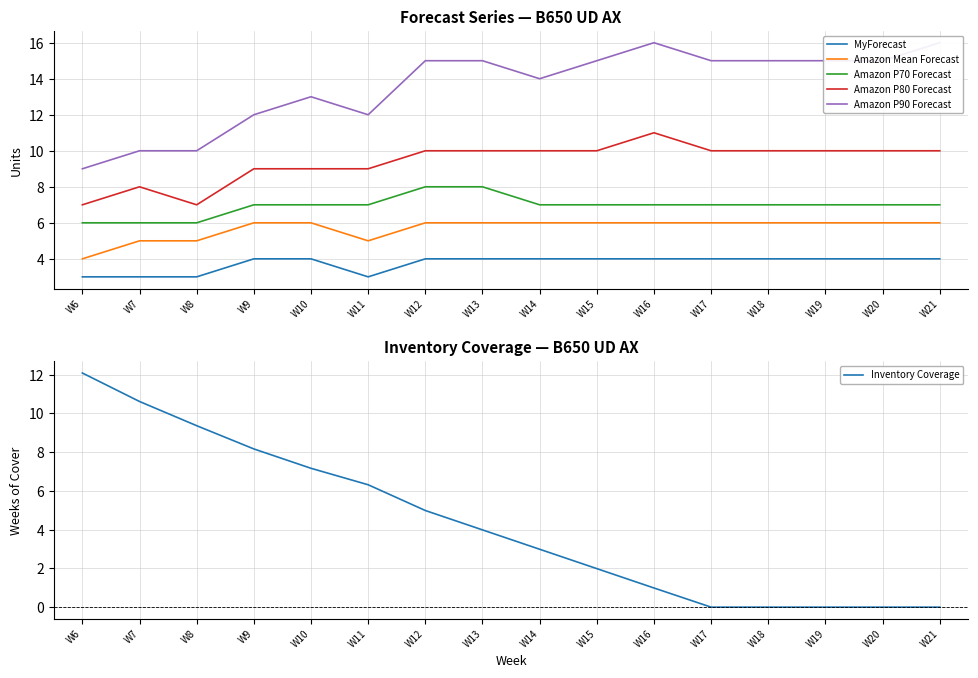

Which category has the lowest value across all series?

W17